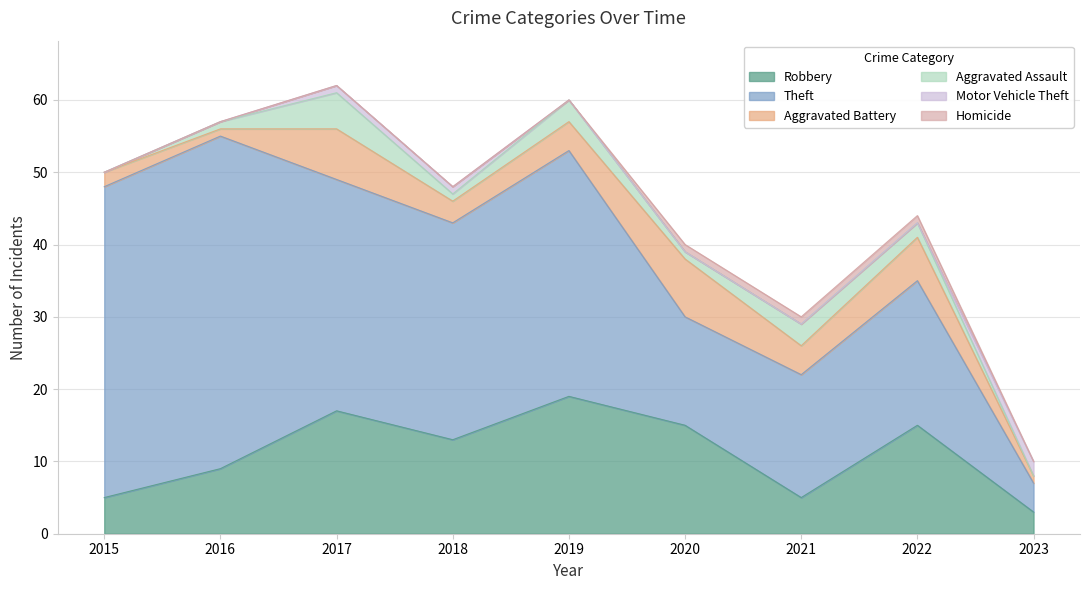

How many lines are shown in the chart?

6